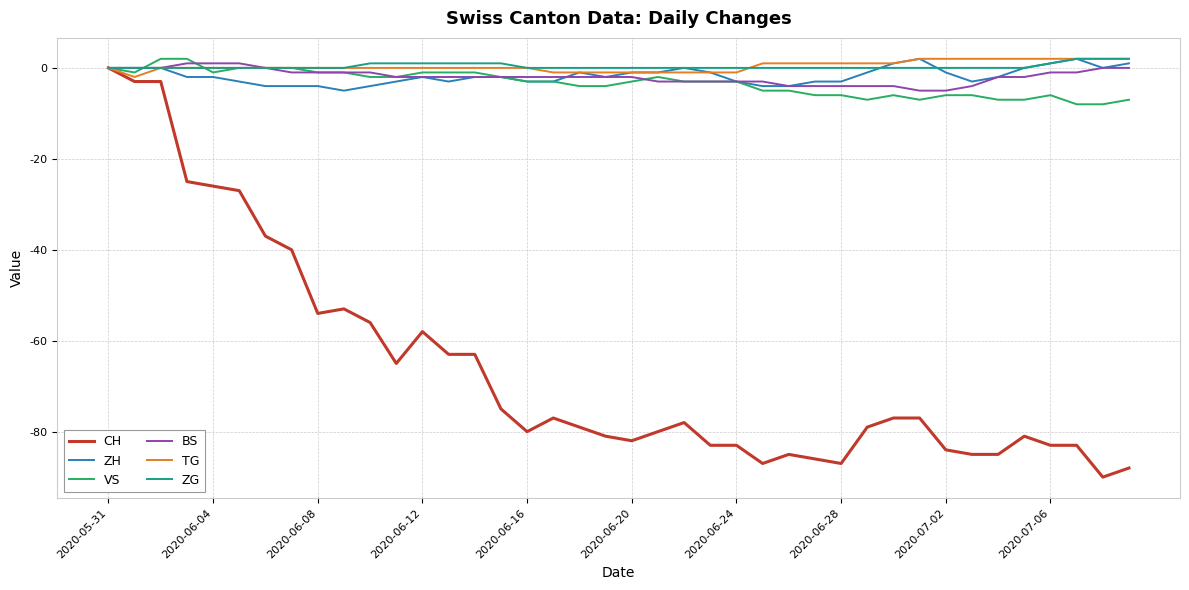

Which series has the largest range (max minus min)?

CH